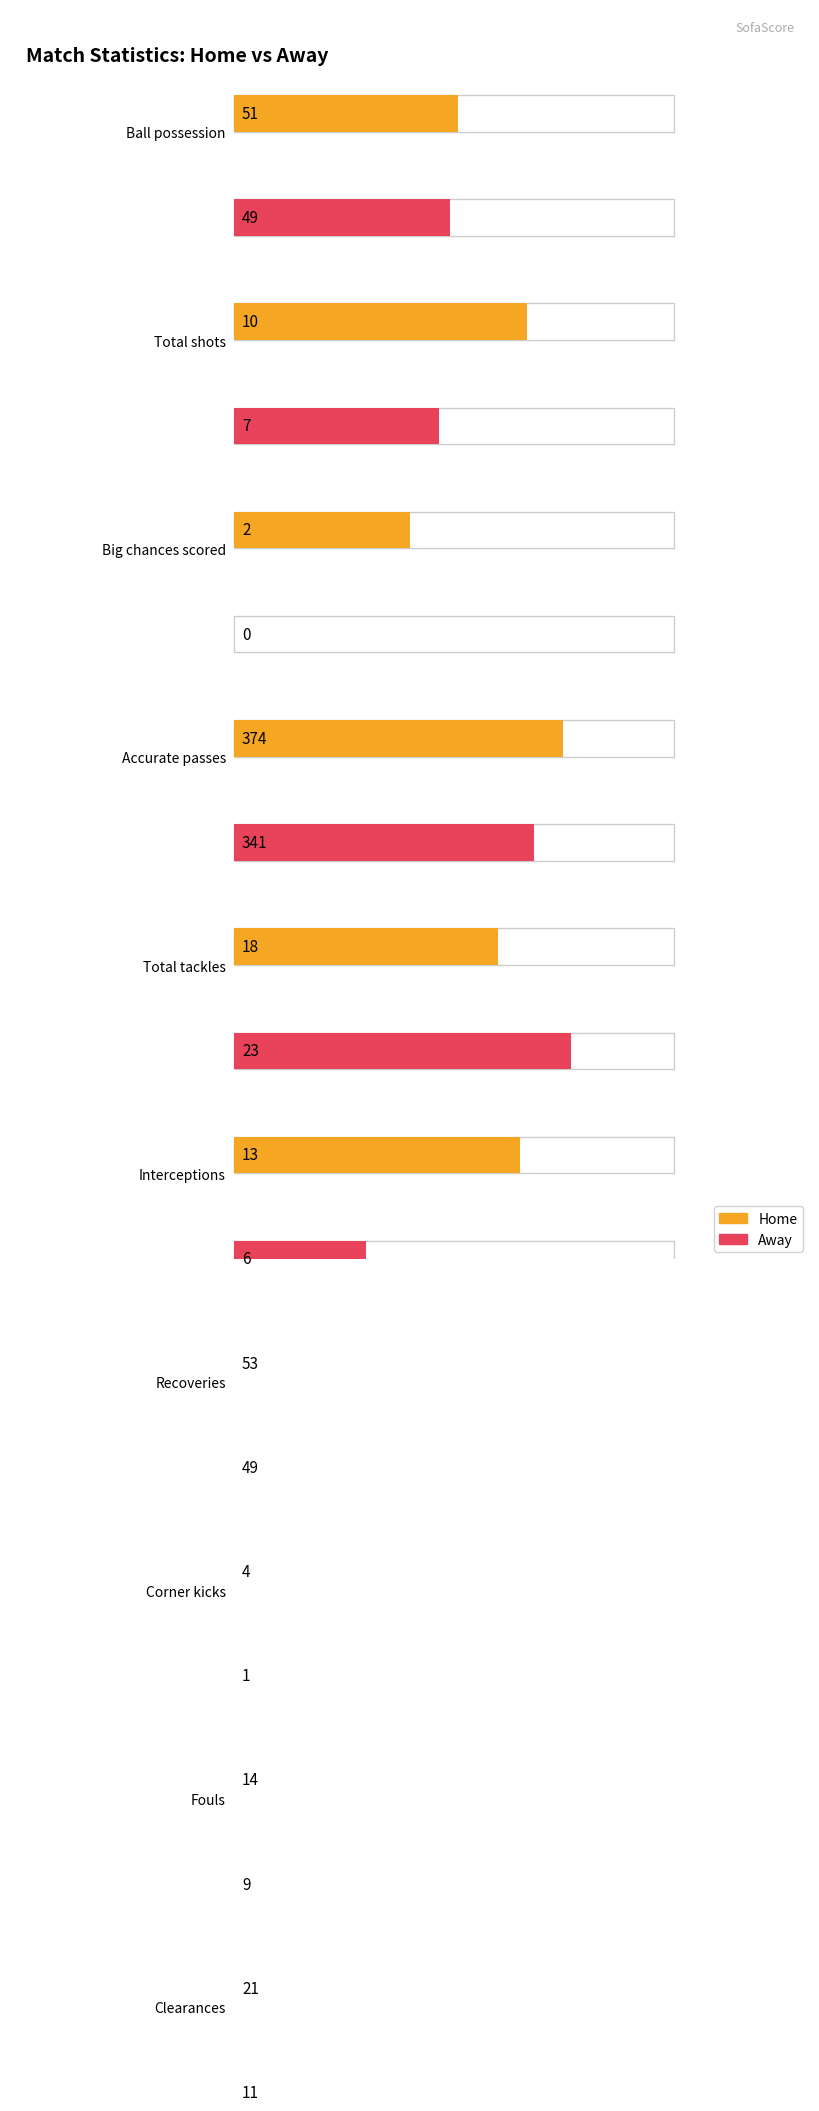

At how many categories does at least one series exceed 169?

1